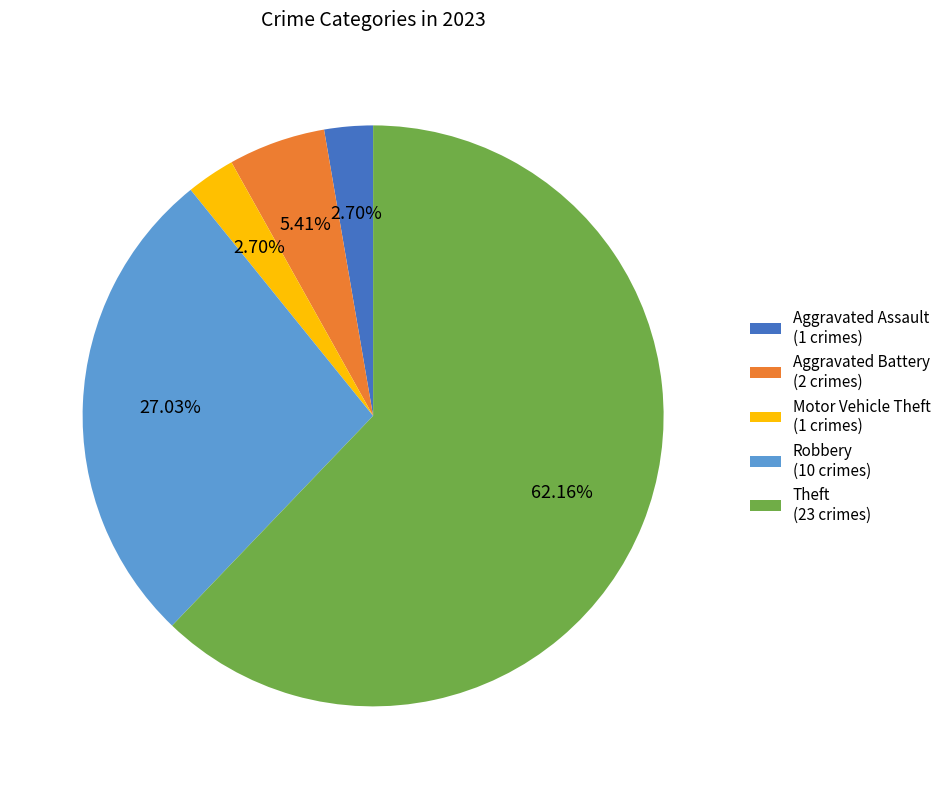

What is the ratio of the value at Theft (23 crimes) to the value at Aggravated Assault (1 crimes)?

23.0